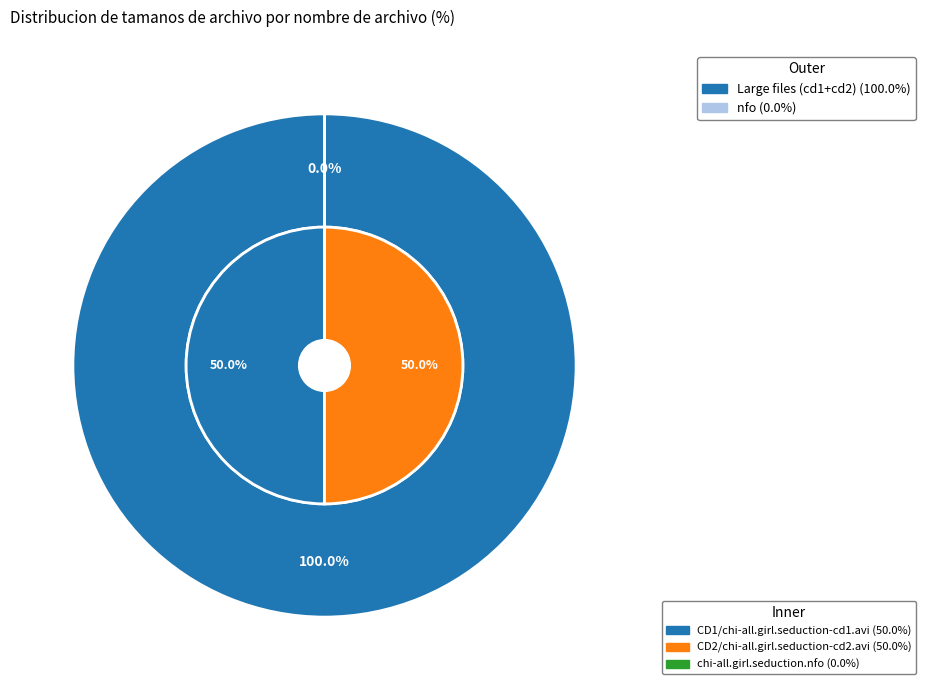

To the nearest percent, what is the combined percentage of chi-all.girl.seduction.nfo and CD1/chi-all.girl.seduction-cd1.avi?

50%